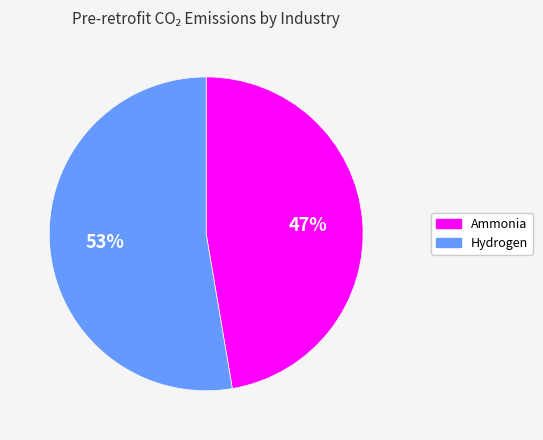

Do Hydrogen and Ammonia together represent more than half of the pie?

Yes